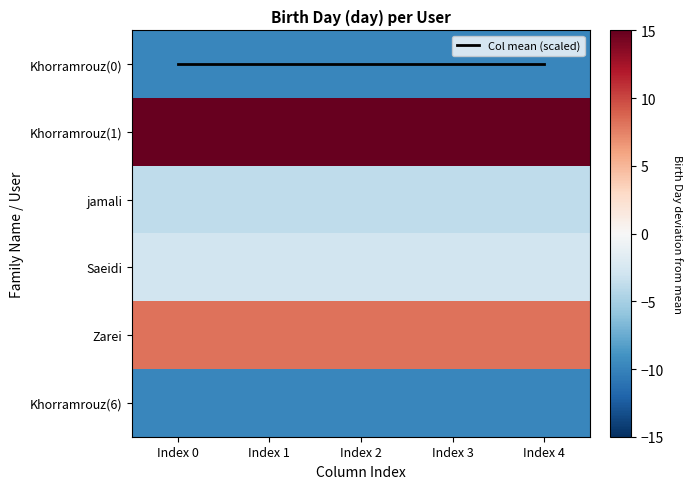

At which category does the chart reach its minimum across all series?

Index 0